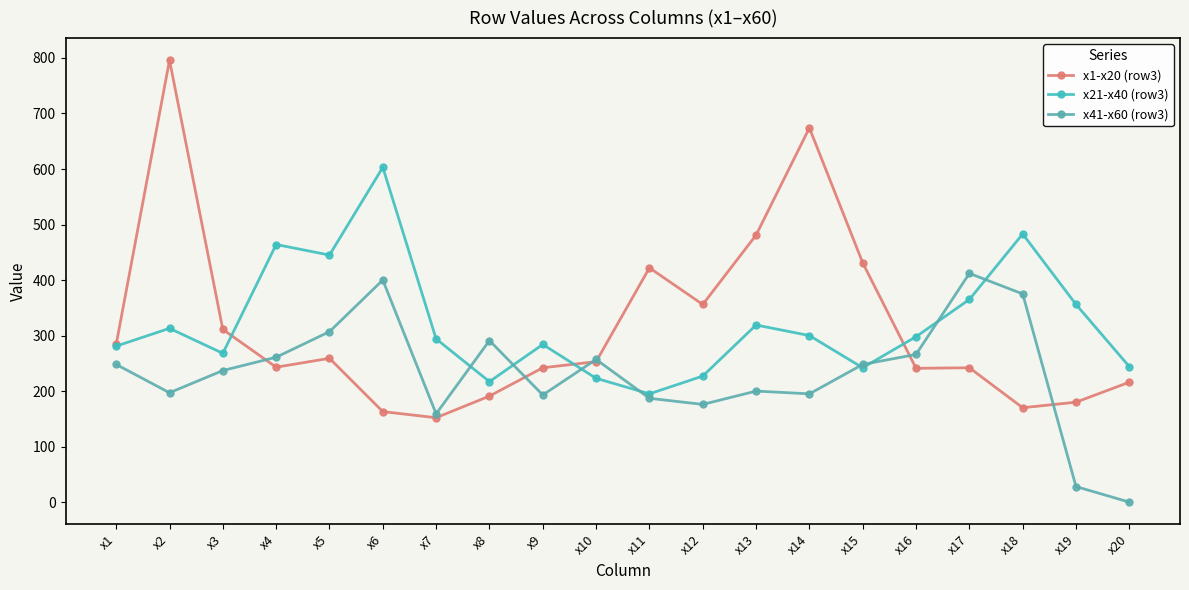

The x1-x20 (row3) series shows 417 at x1. True or false?

False